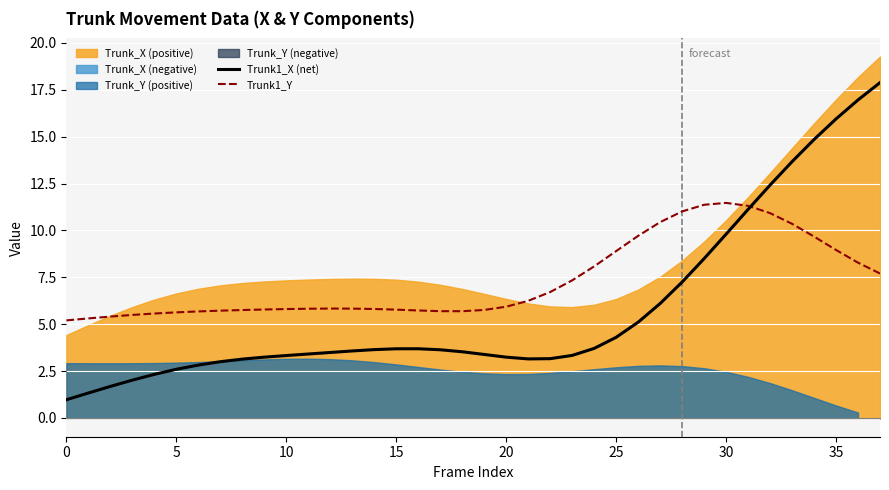

What is the value of the Trunk1_Y point at the 3rd from the left?

5.4